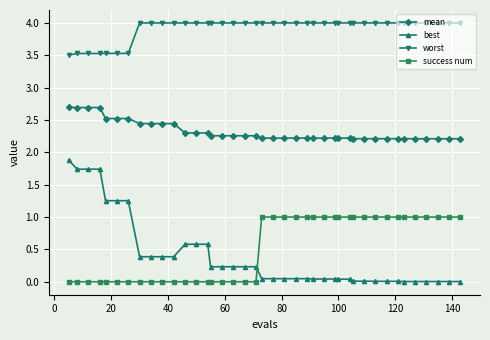

What is the greatest value displayed?

4.0